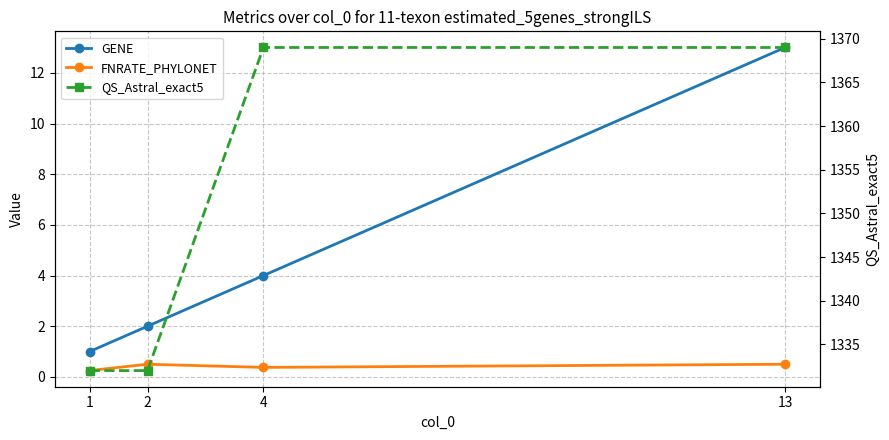

Is this an area chart (filled region under the line)?

No